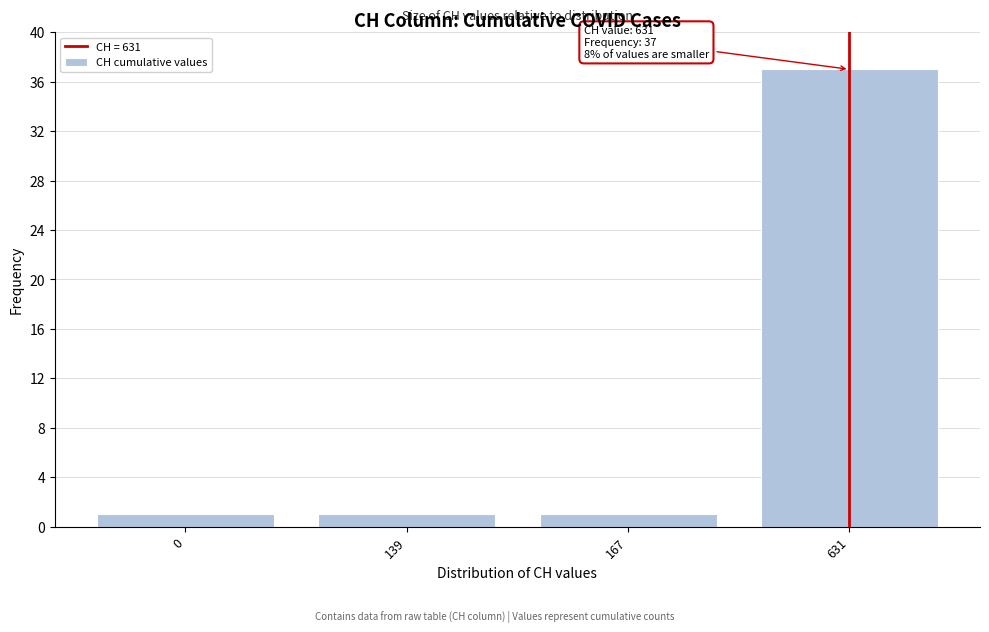

Reading right to left, extract all data points from this chart.

37	1	1	1